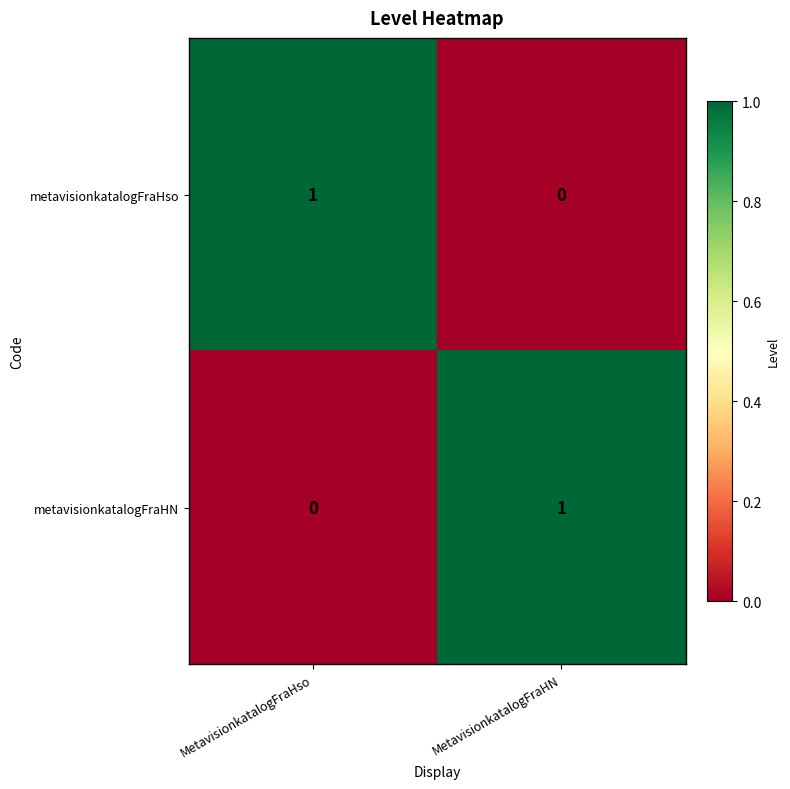

Reading left to right, list all the values displayed in this chart.

metavisionkatalogFraHso: MetavisionkatalogFraHso=1	MetavisionkatalogFraHN=0
metavisionkatalogFraHN: MetavisionkatalogFraHso=0	MetavisionkatalogFraHN=1